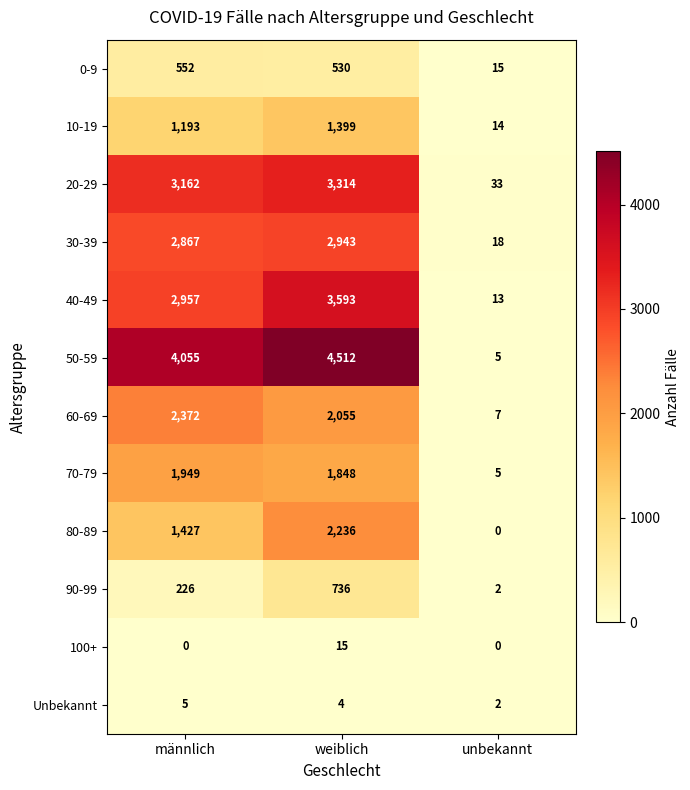

What is the greatest value displayed?

4512